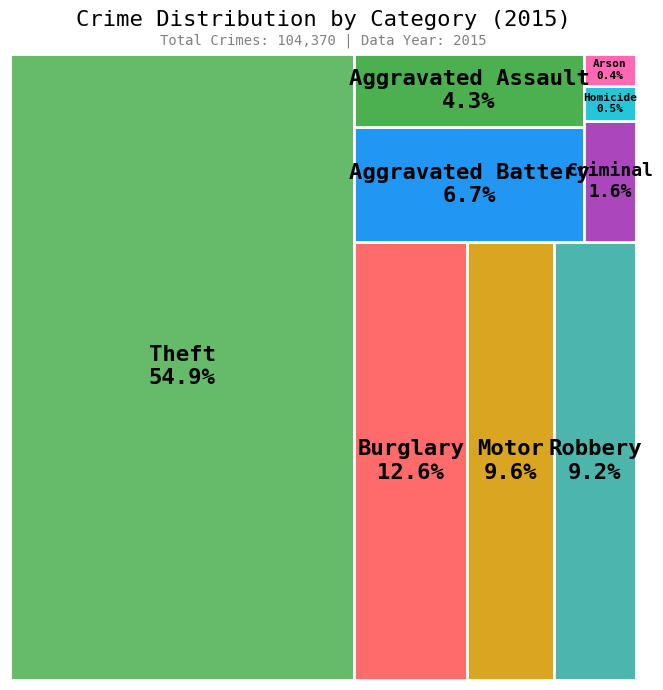

The Theft slice represents 66% of the pie. True or false?

False